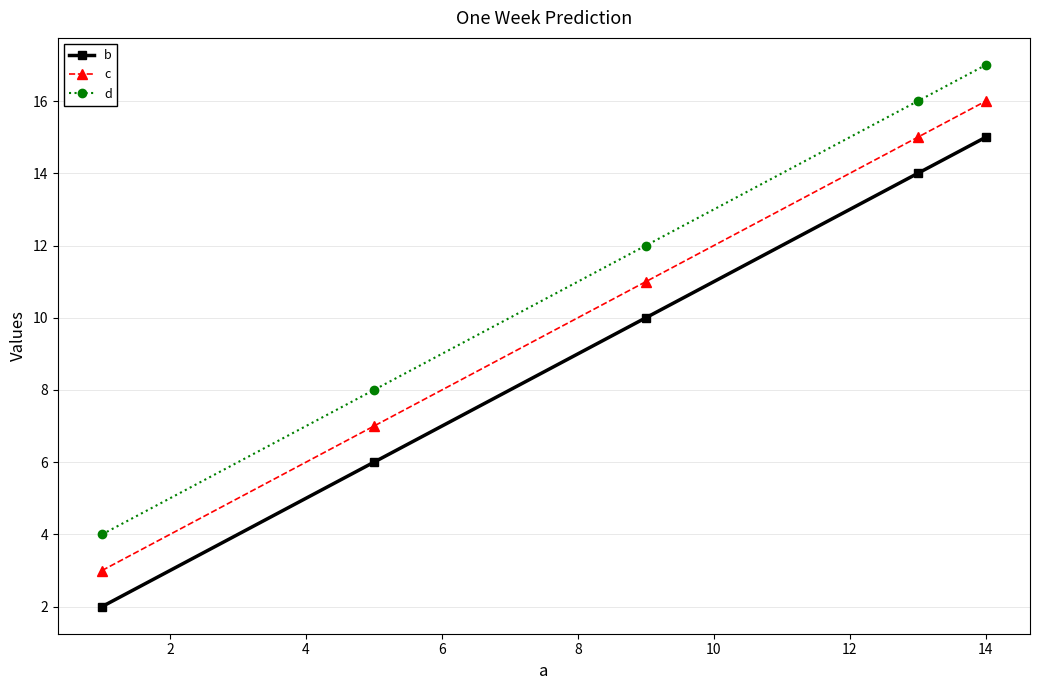

How many data points in c are less than 11?

2